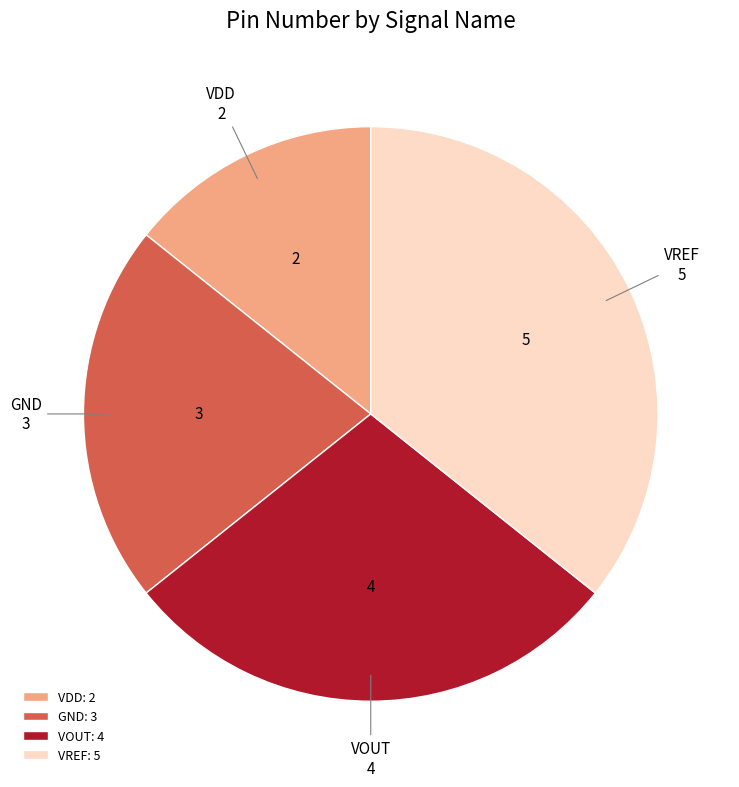

Is it true that VOUT is 43% of the pie?

False